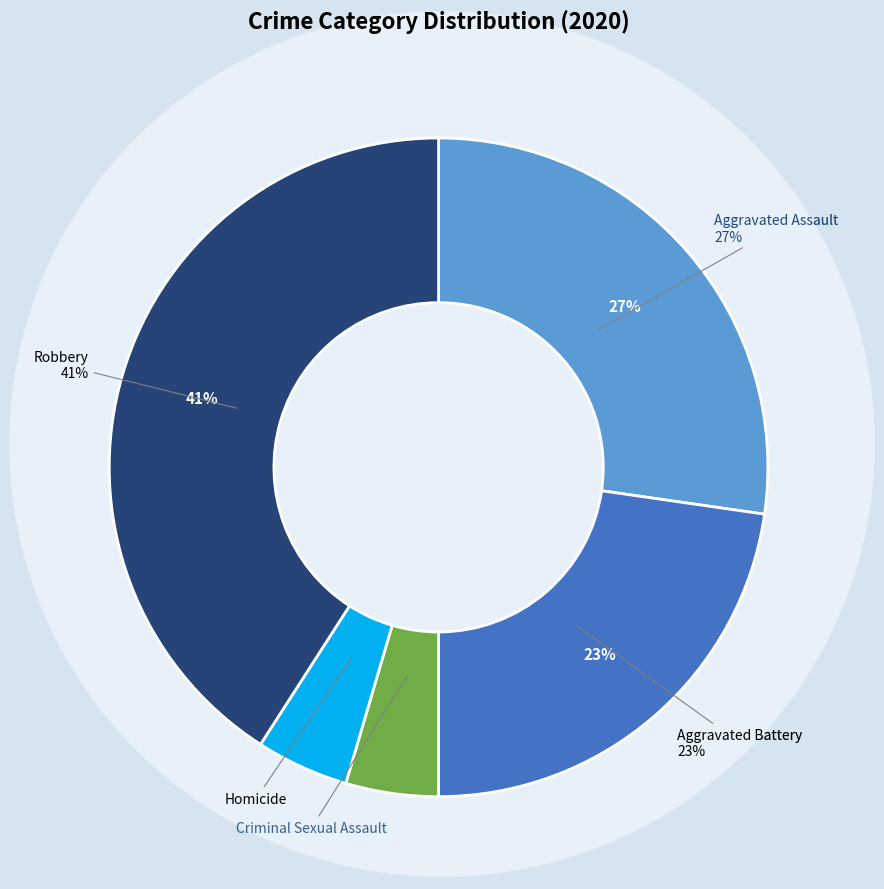

To the nearest percent, what is the combined percentage of Criminal Sexual Assault and Aggravated Battery?

27%